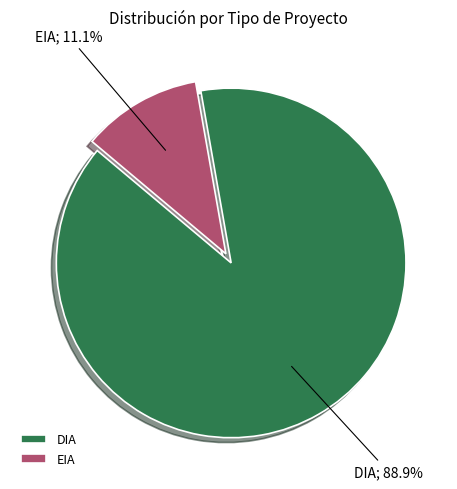

What is the ratio of the value at EIA to the value at DIA?

0.1